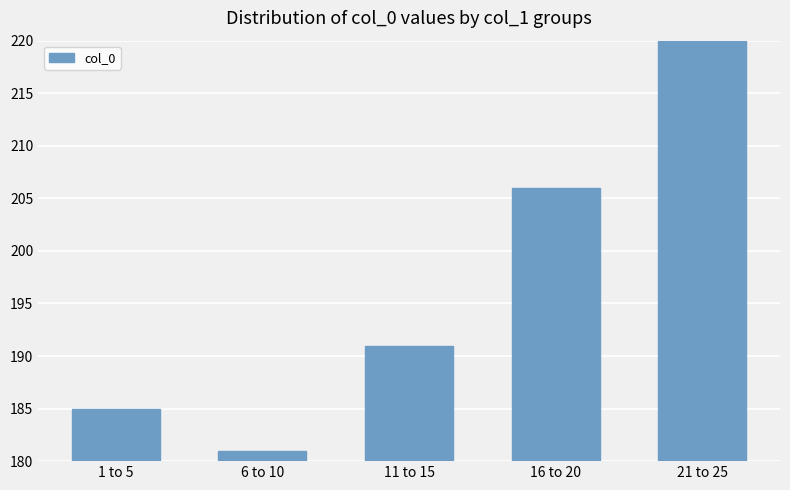

What is the difference between the values at 11 to 15 and 16 to 20?

15